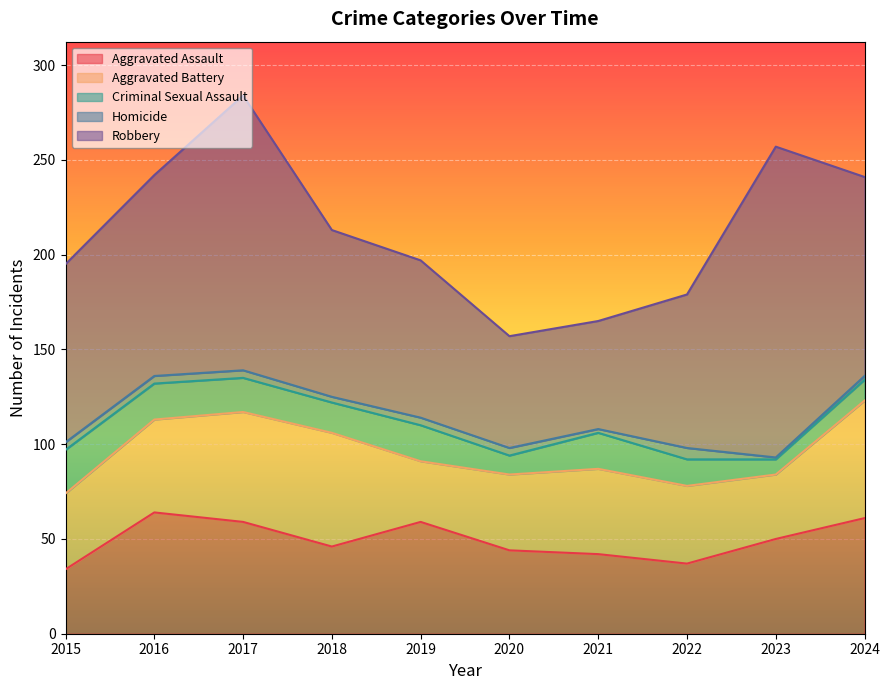

How many interior local peaks does the Aggravated Battery series have?

2